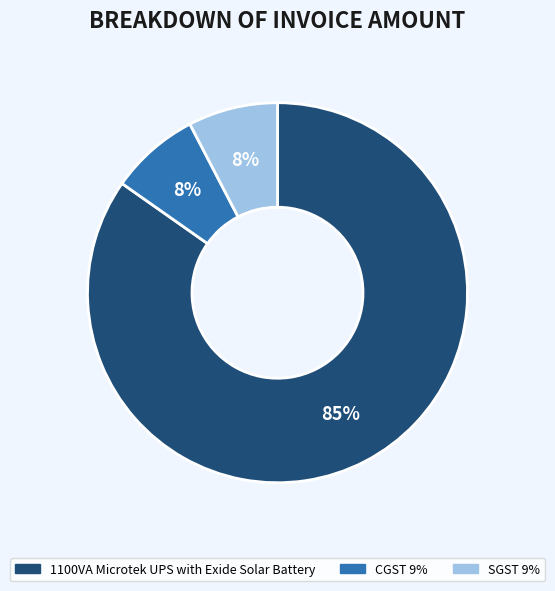

The SGST 9% slice represents 8% of the pie. True or false?

True